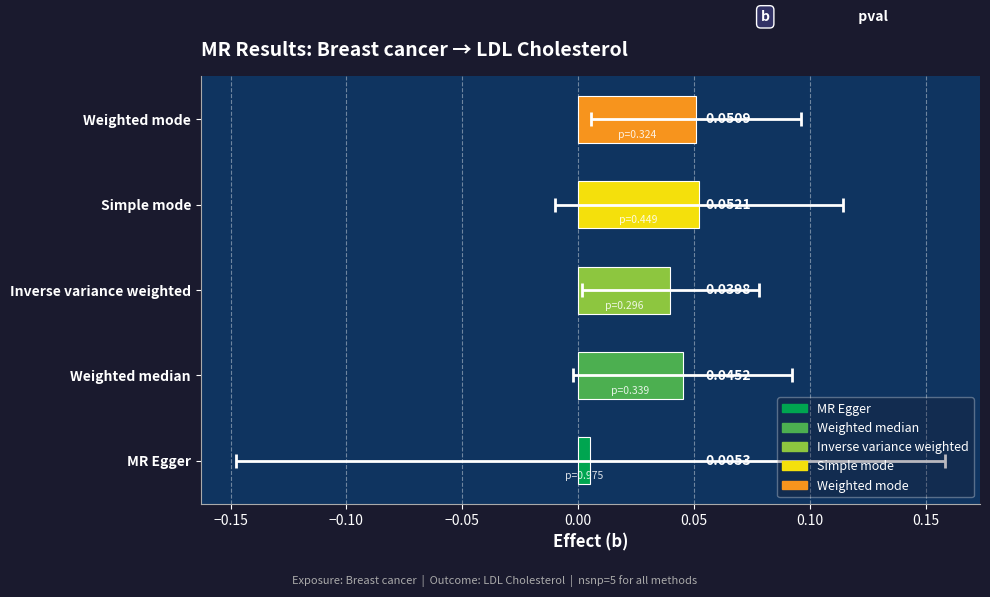

Count the number of categories in the chart.

5